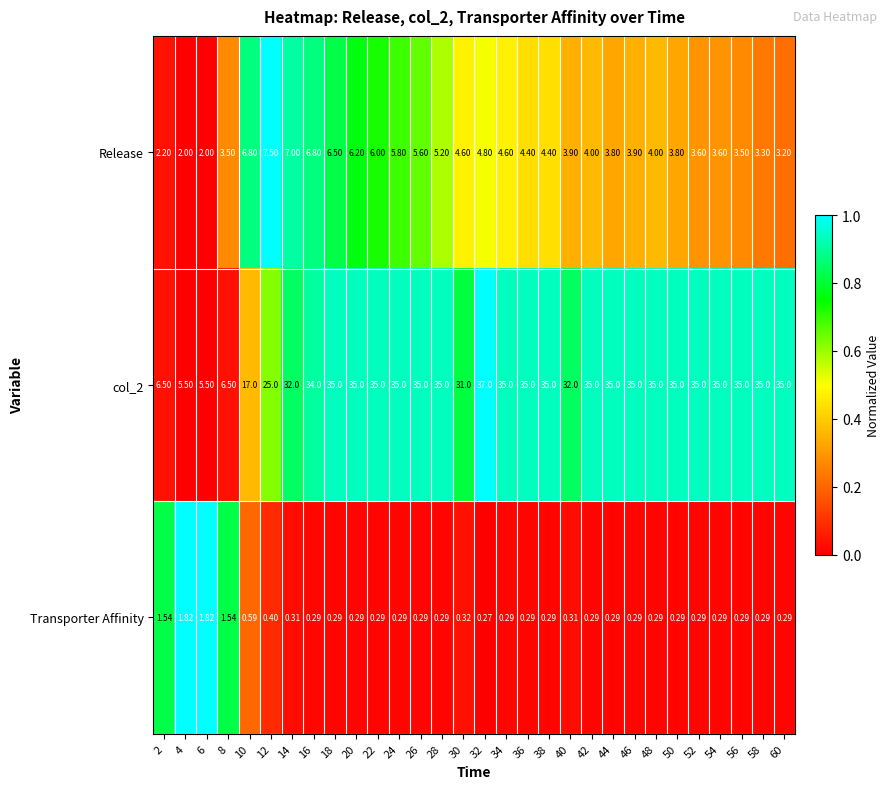

How many data points in Release are less than 4?

13